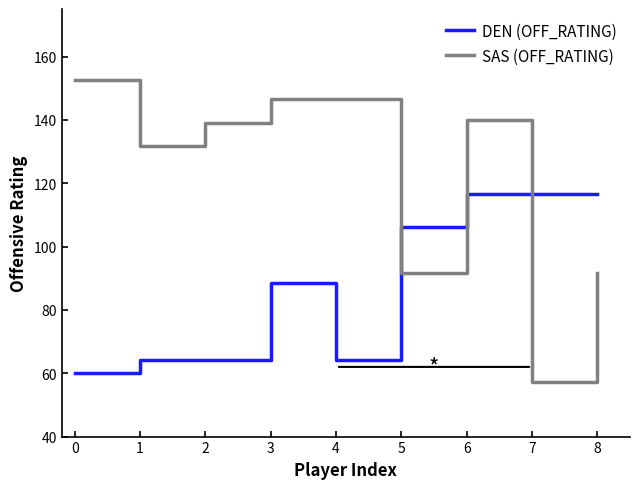

Does the chart display data point markers on the line(s)?

No